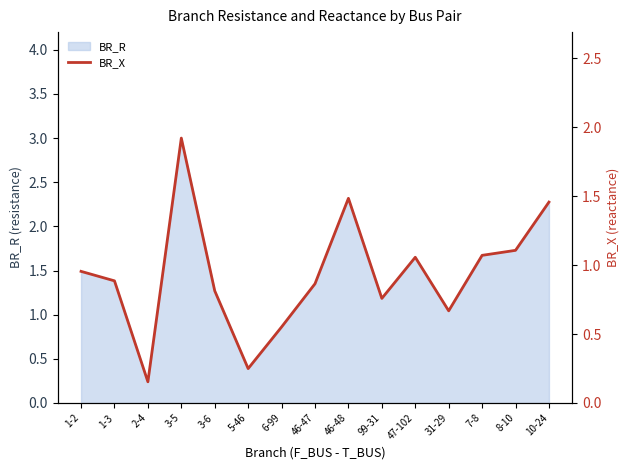

True or false: the data shows 0.8 at 3-6.

True